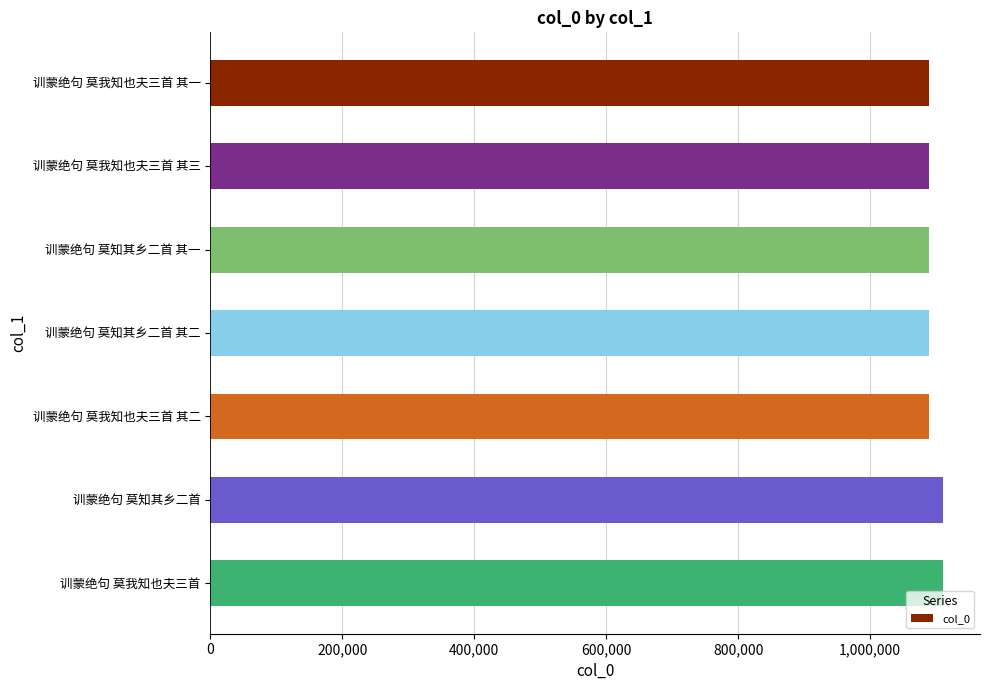

What is the label of the 4th bar from the top?

训蒙绝句 莫知其乡二首 其二